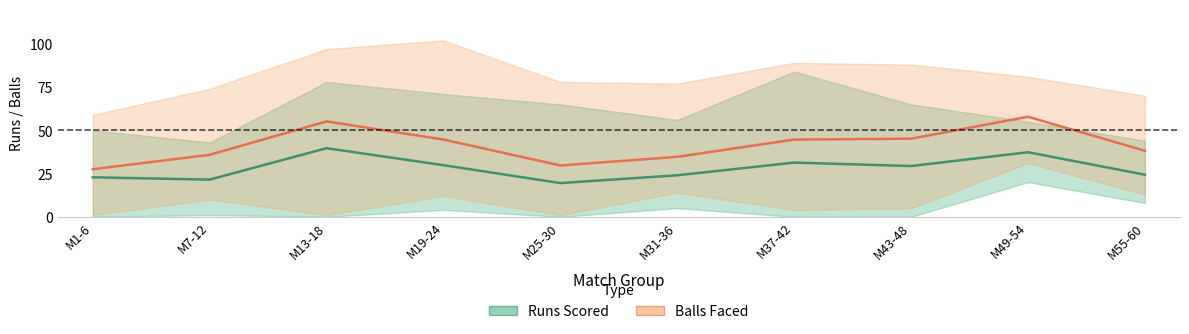

What is the value of the Runs Scored point at the 1st from the left?

22.8